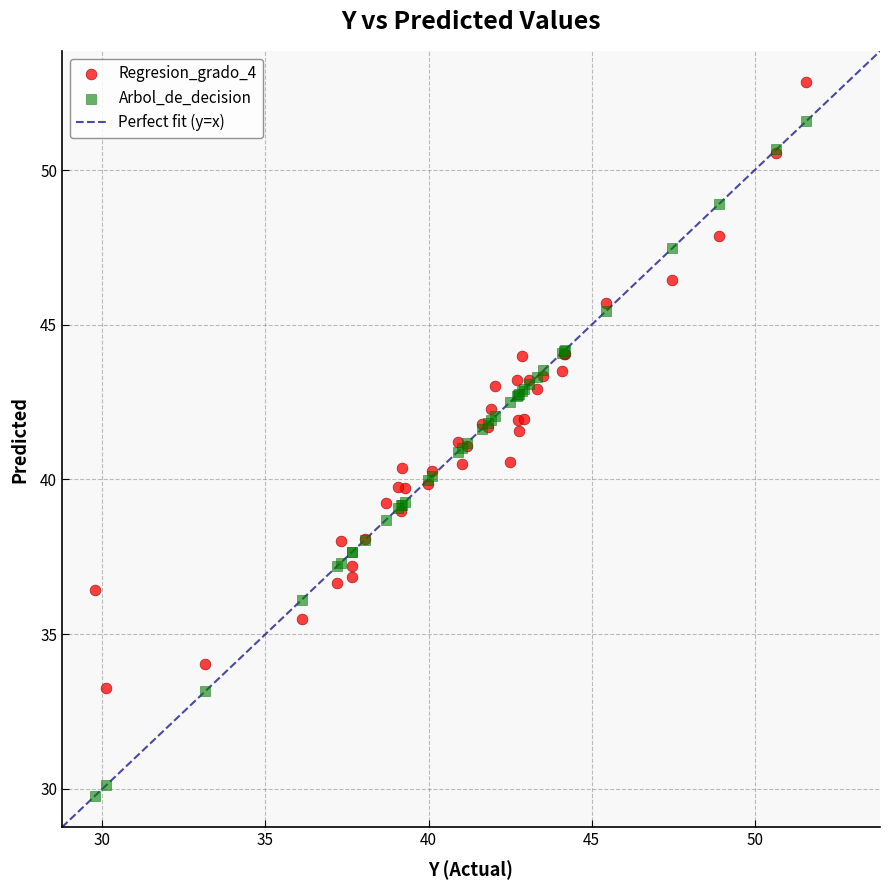

Which series has the largest Y range (max minus min)?

Arbol_de_decision